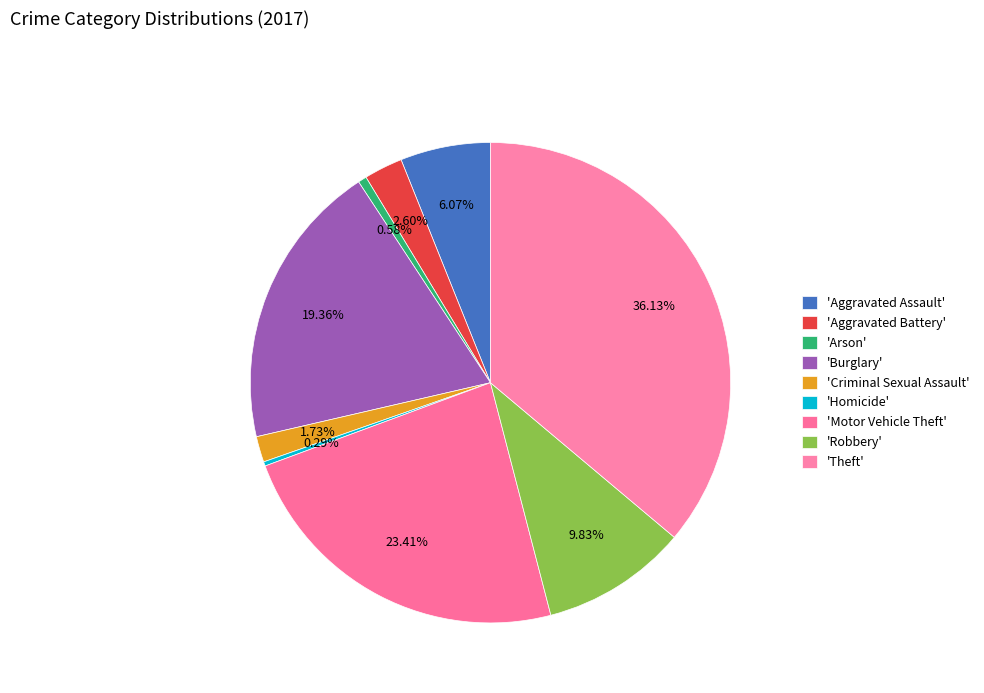

How many segments does this pie chart have?

9